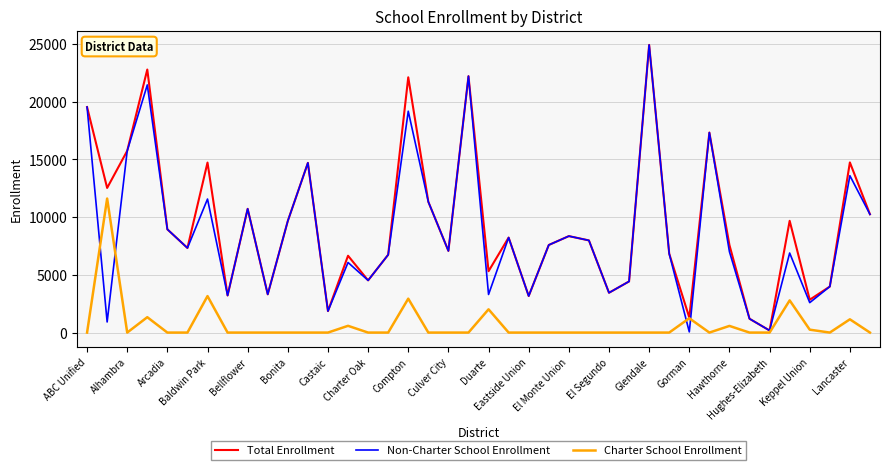

What is the greatest value displayed?

24924